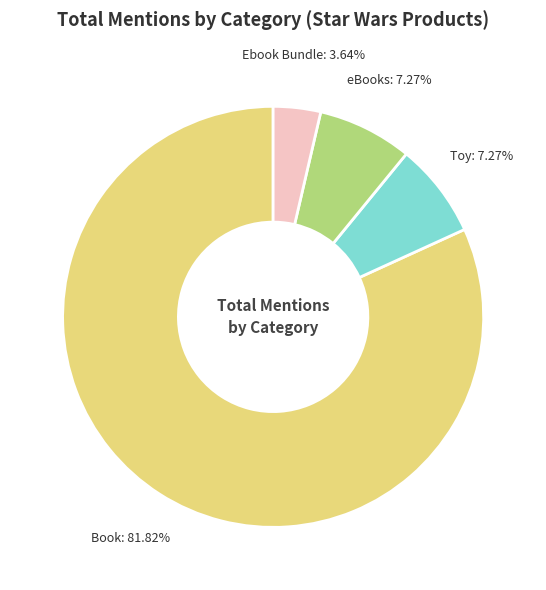

To the nearest percent, what is the difference between the largest and smallest slice percentages?

78%